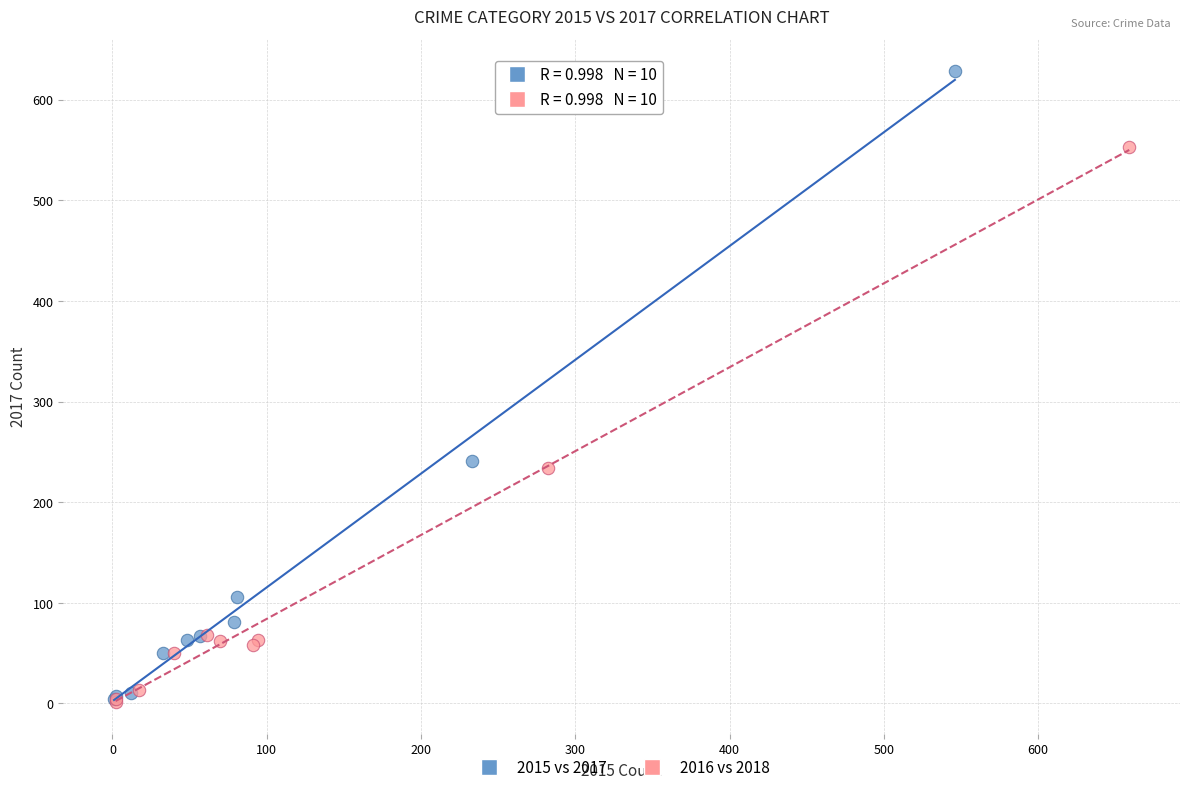

Which series has the largest Y range (max minus min)?

2015 vs 2017